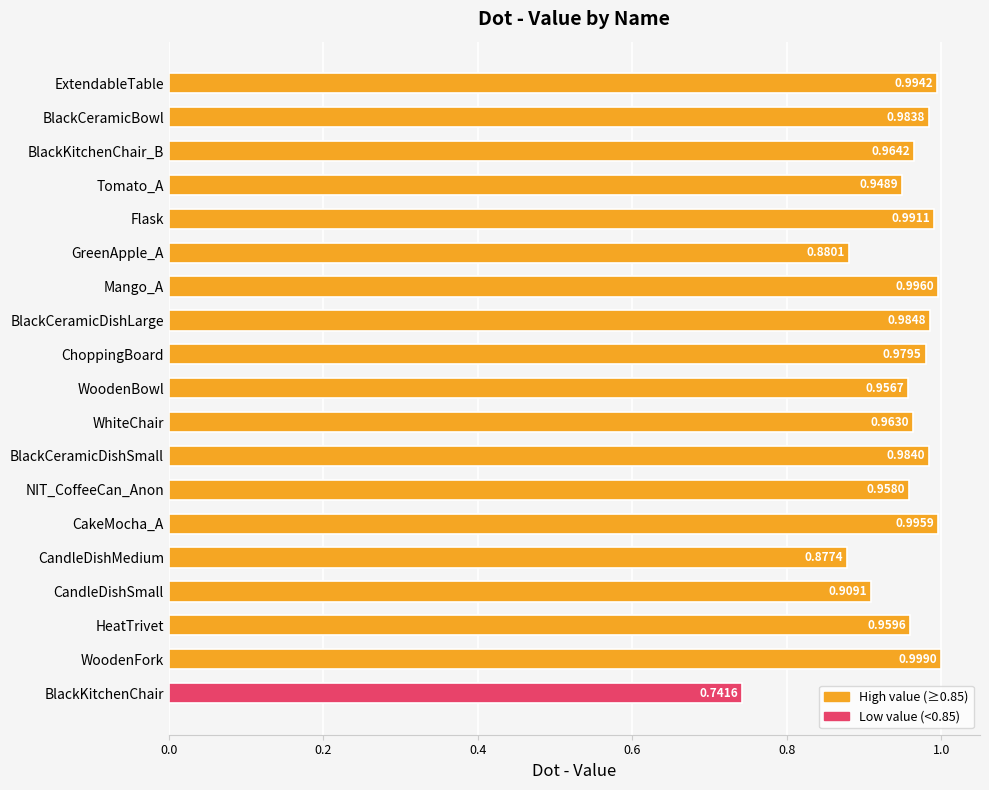

Does the chart contain stacked bars?

No